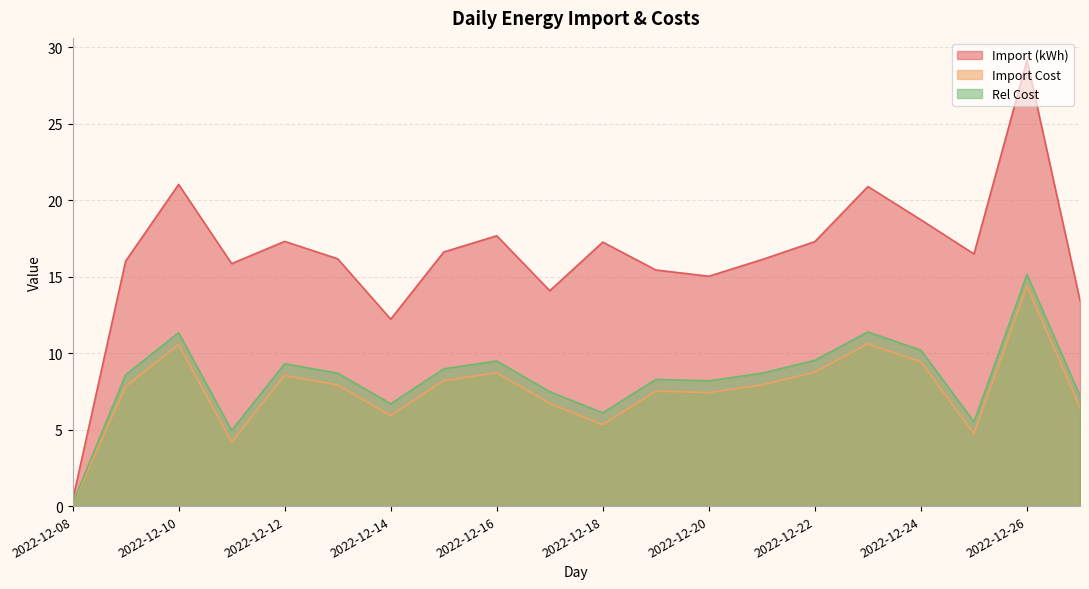

Which label corresponds to the smallest value in the chart?

2022-12-08